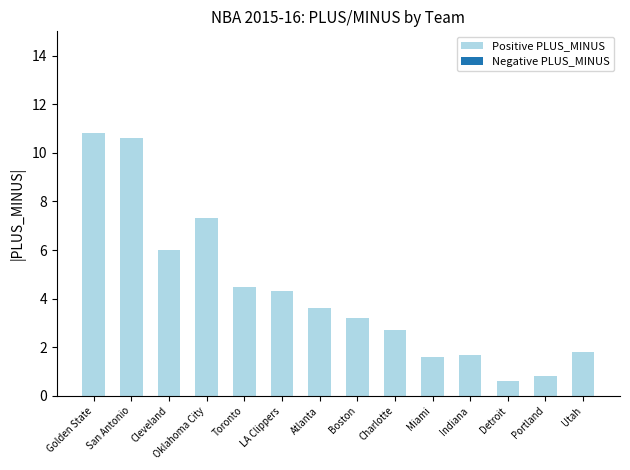

What position from the left is Toronto?

5